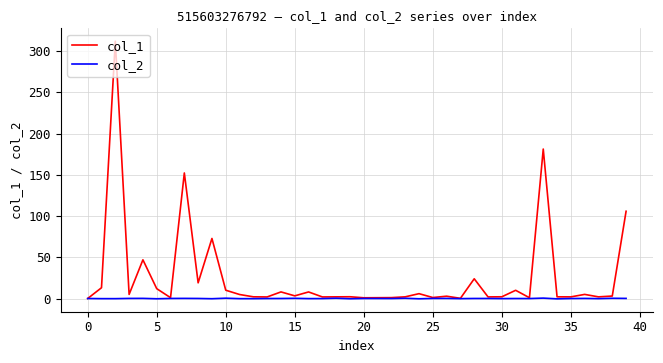

Rank the series by their maximum value, from highest to lowest.

col_1, col_2